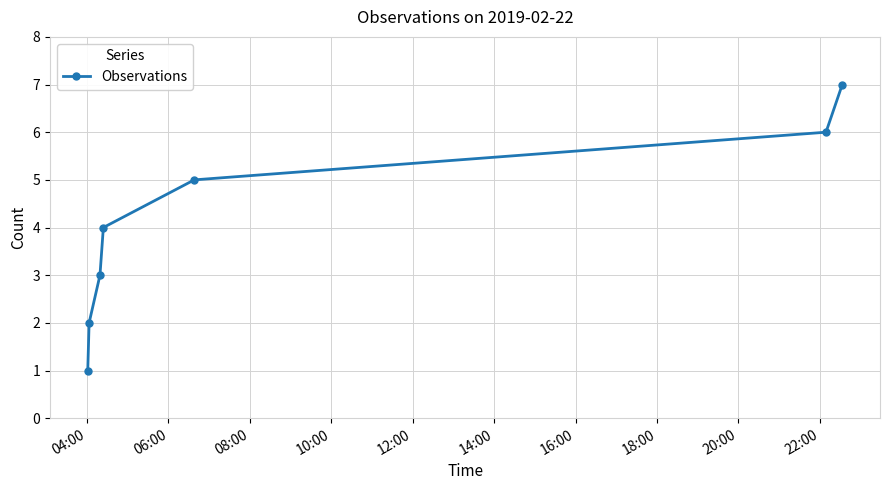

True or false: there are more than 0 points higher than both neighbors.

False